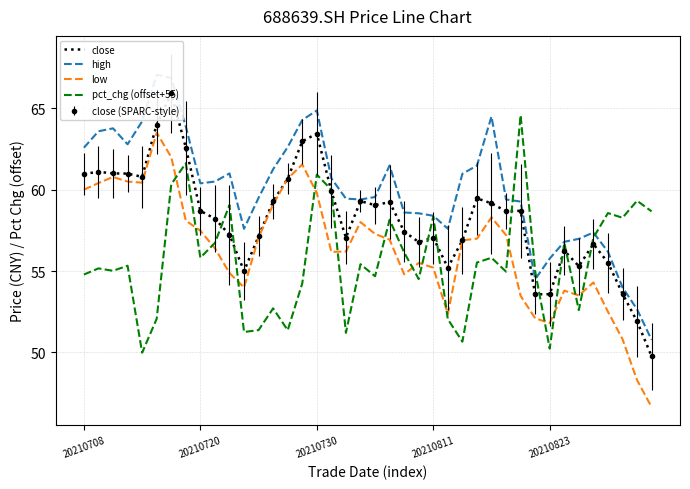

The close series shows 17.7 at 15. True or false?

False